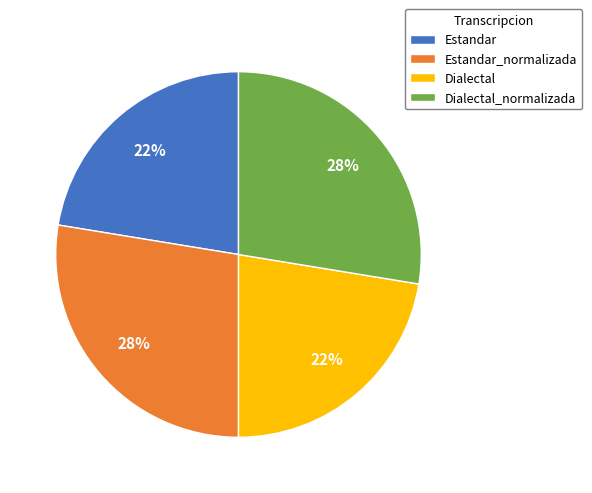

To the nearest percent, what is the average slice percentage?

25%